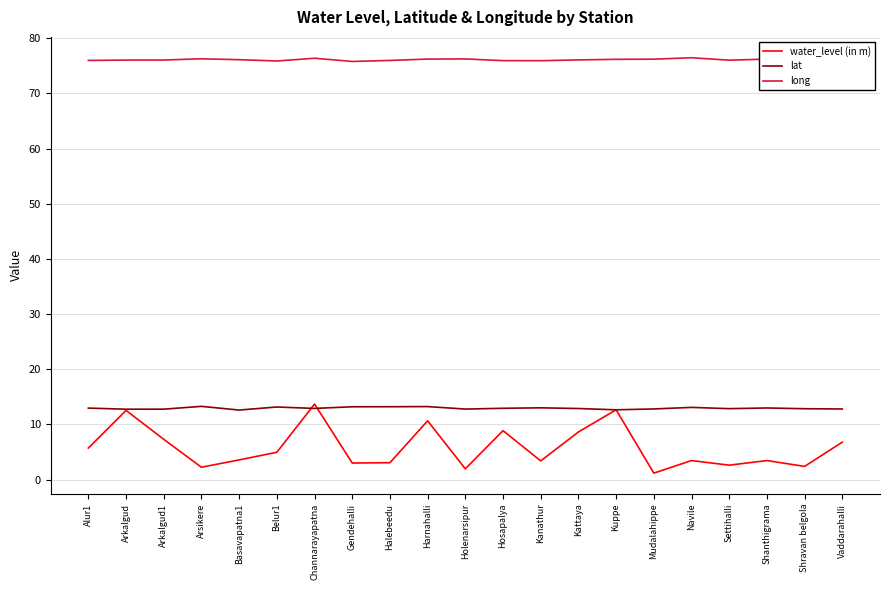

Between Harnahalli and Navile, which series saw the biggest shift?

water_level (in m)